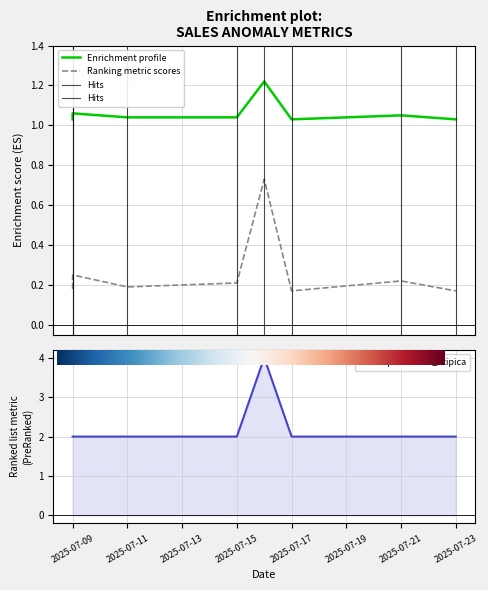

True or false: media_vendas and desvio_padrao intersect in this chart.

False